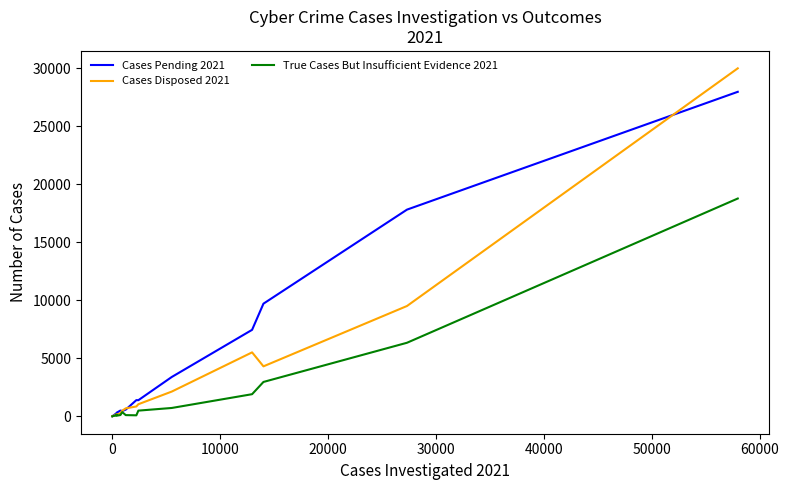

What is the average value of the Cases Disposed 2021 series?

3454